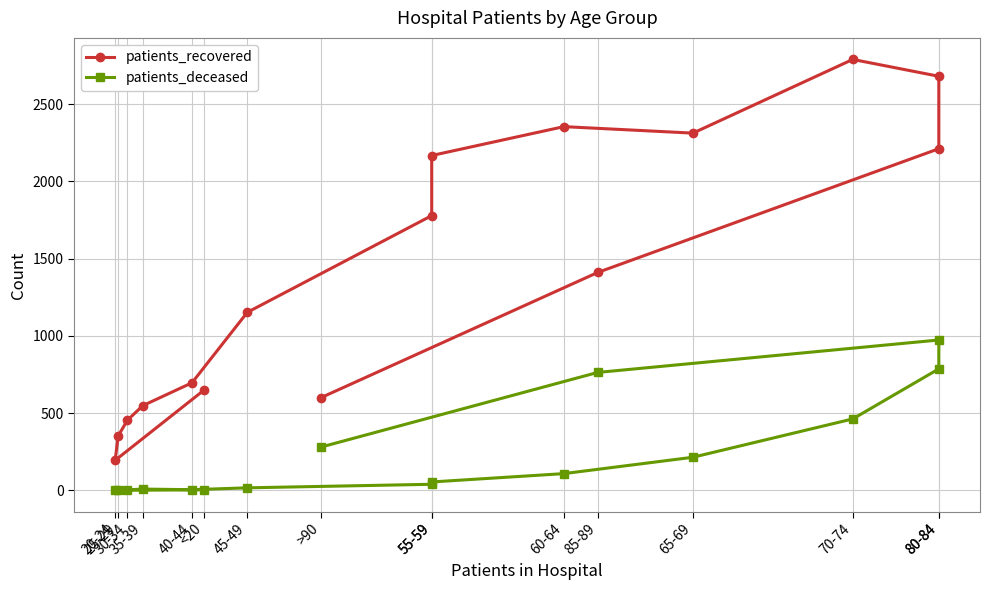

How many lines are shown in the chart?

2